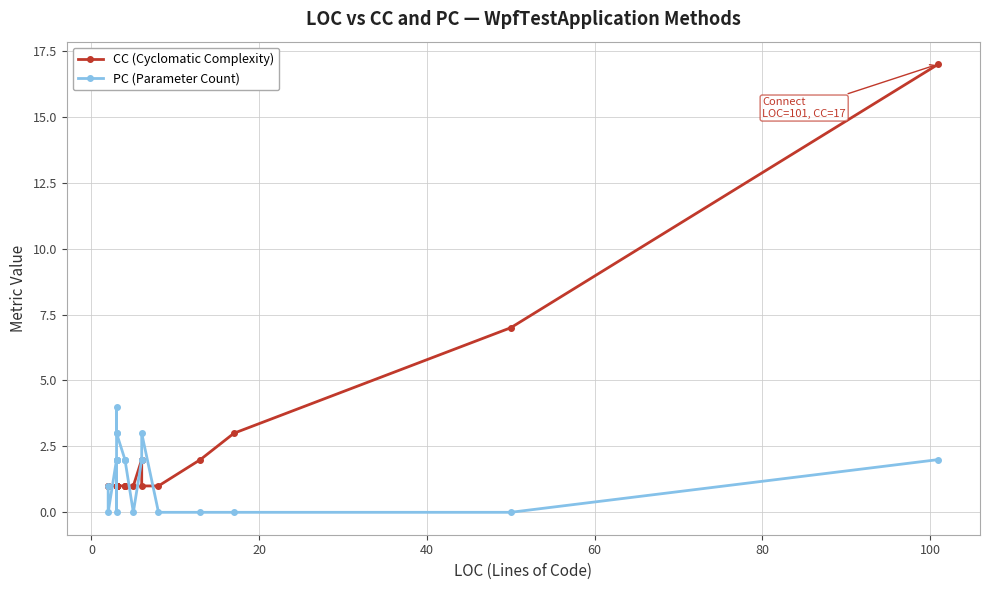

How many positive values does the PC (Parameter Count) series have?

16